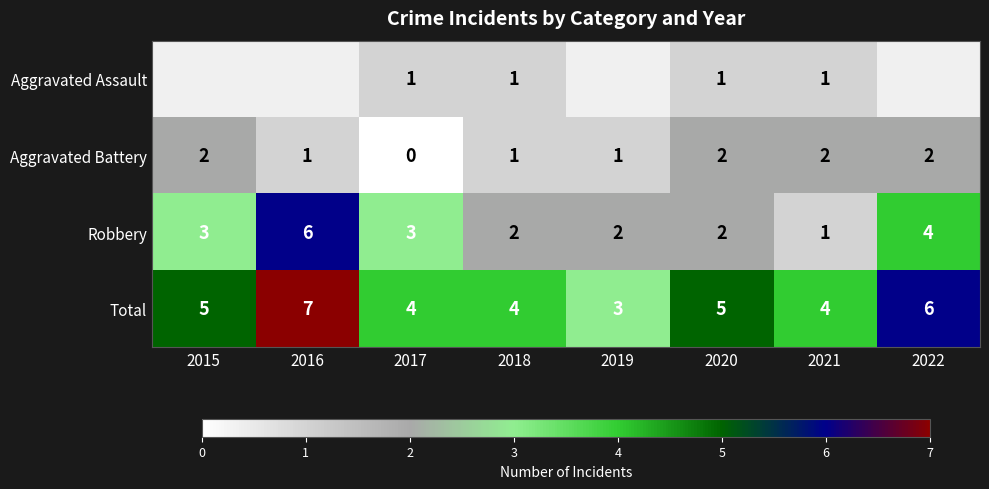

How many values in Aggravated Battery are above zero?

7